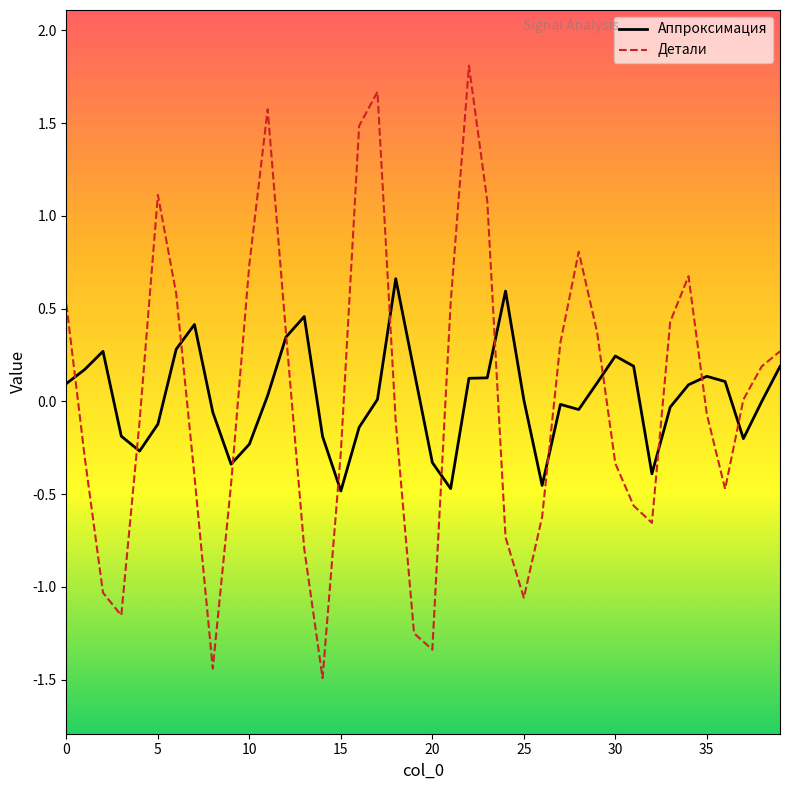

List the series in order of their peak value, highest first.

Детали, Аппроксимация